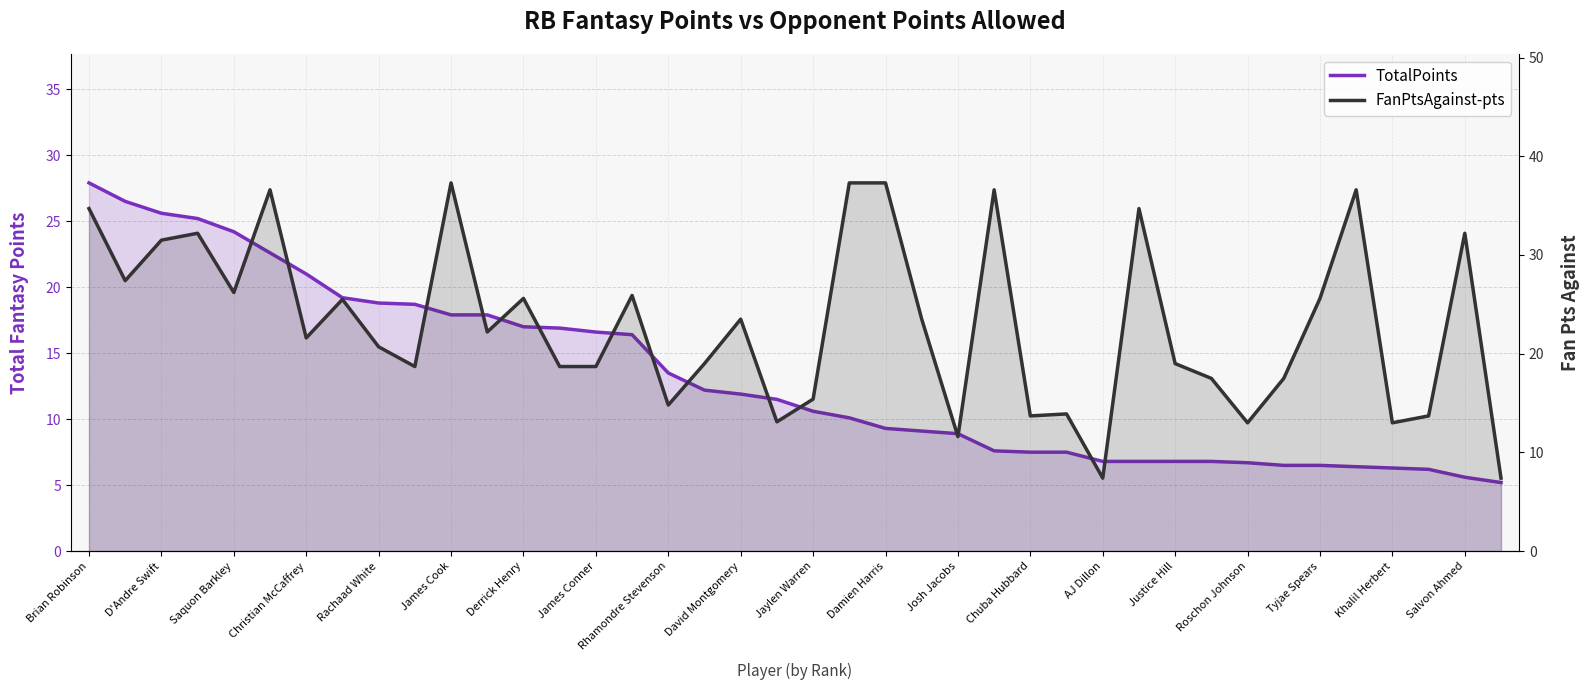

Is it true that FanPtsAgainst-pts equals 30.8 at Christian McCaffrey?

False